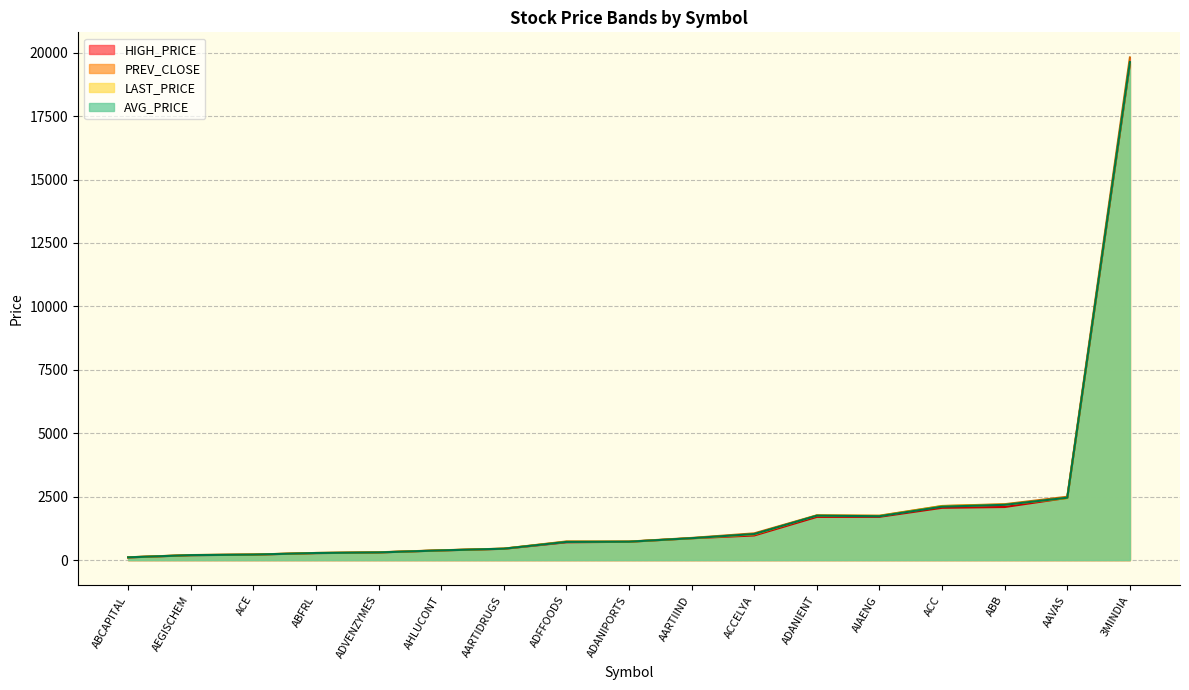

What is the minimum value shown in the chart?

104.7